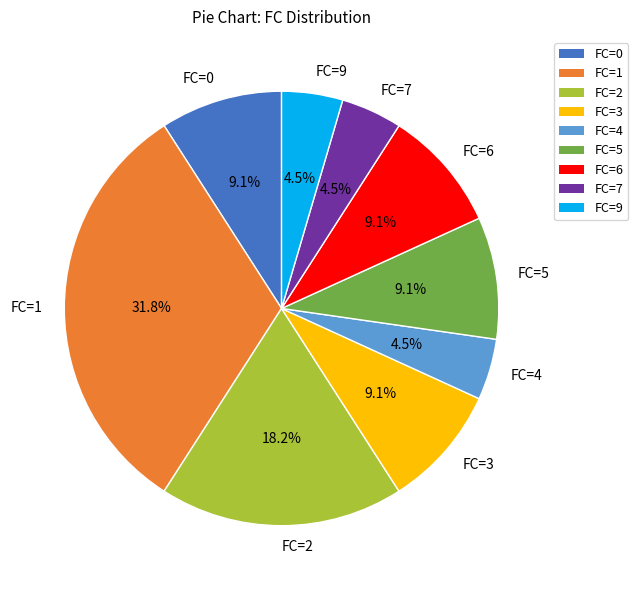

Does FC=4 represent more than half of the total?

No